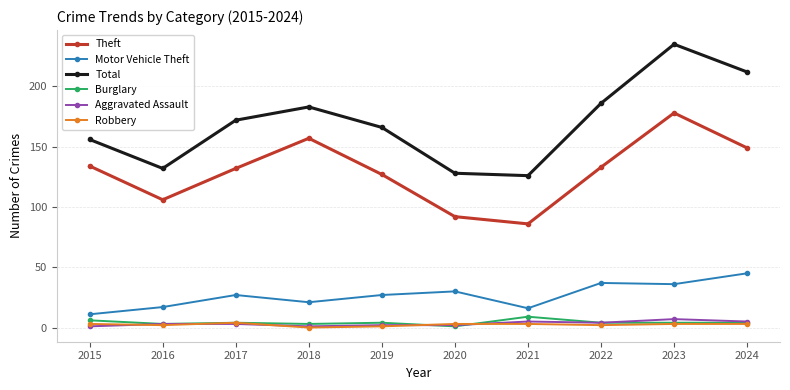

True or false: Motor Vehicle Theft and Robbery cross at least once.

False